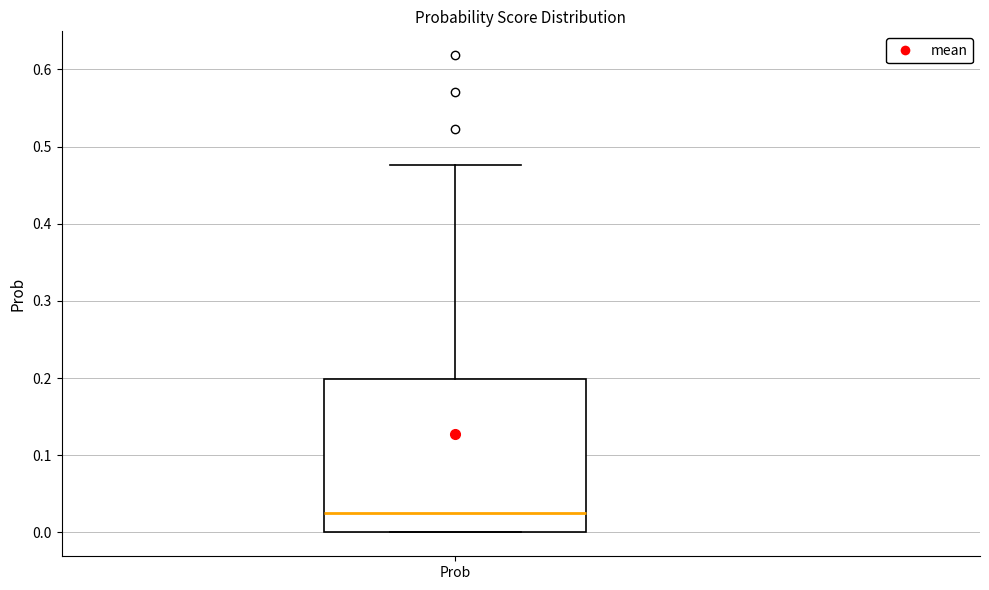

Read this box plot against the y-axis: the position of the median line, the range covered by the box, and the ends of both whiskers. The values are not printed on the chart, so give them approximately, as read against the axis.

median 0.02, box 0.00 to 0.20, whiskers 0.00 to 0.48